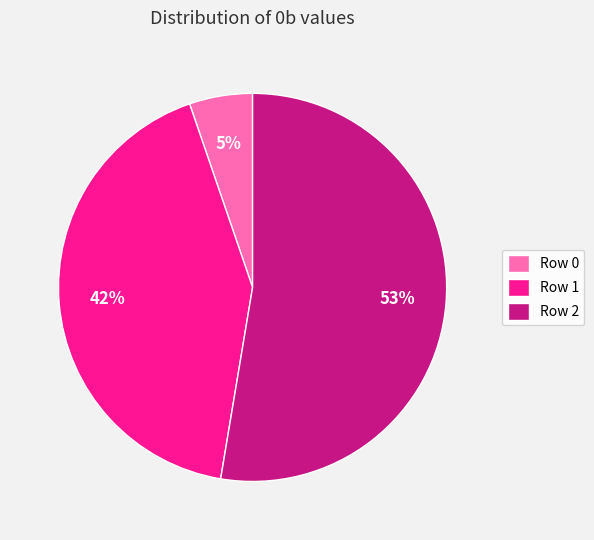

Combined, do Row 2 and Row 1 account for over 50%?

Yes